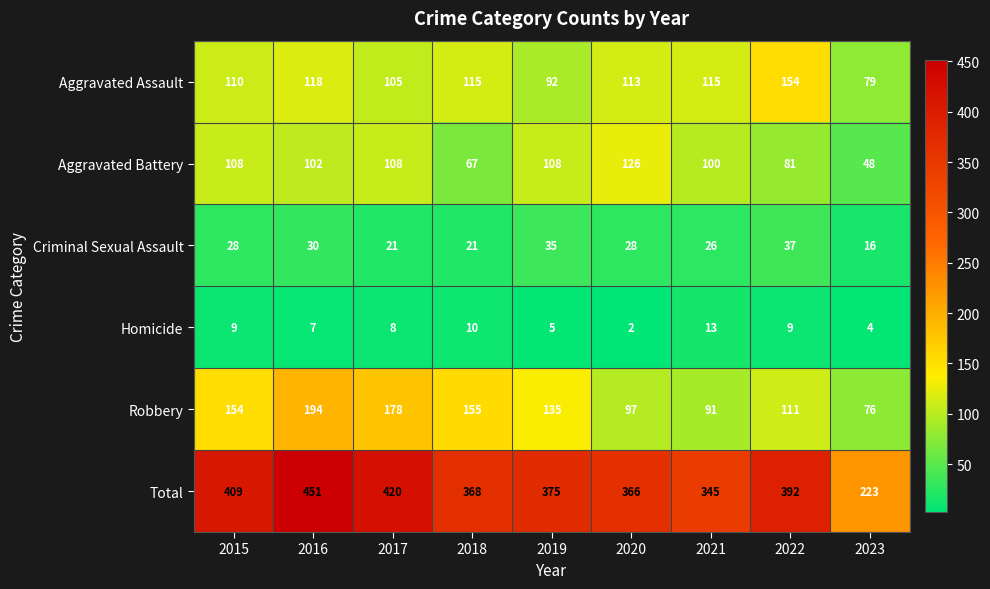

At which category is the sum across all series the highest?

2016